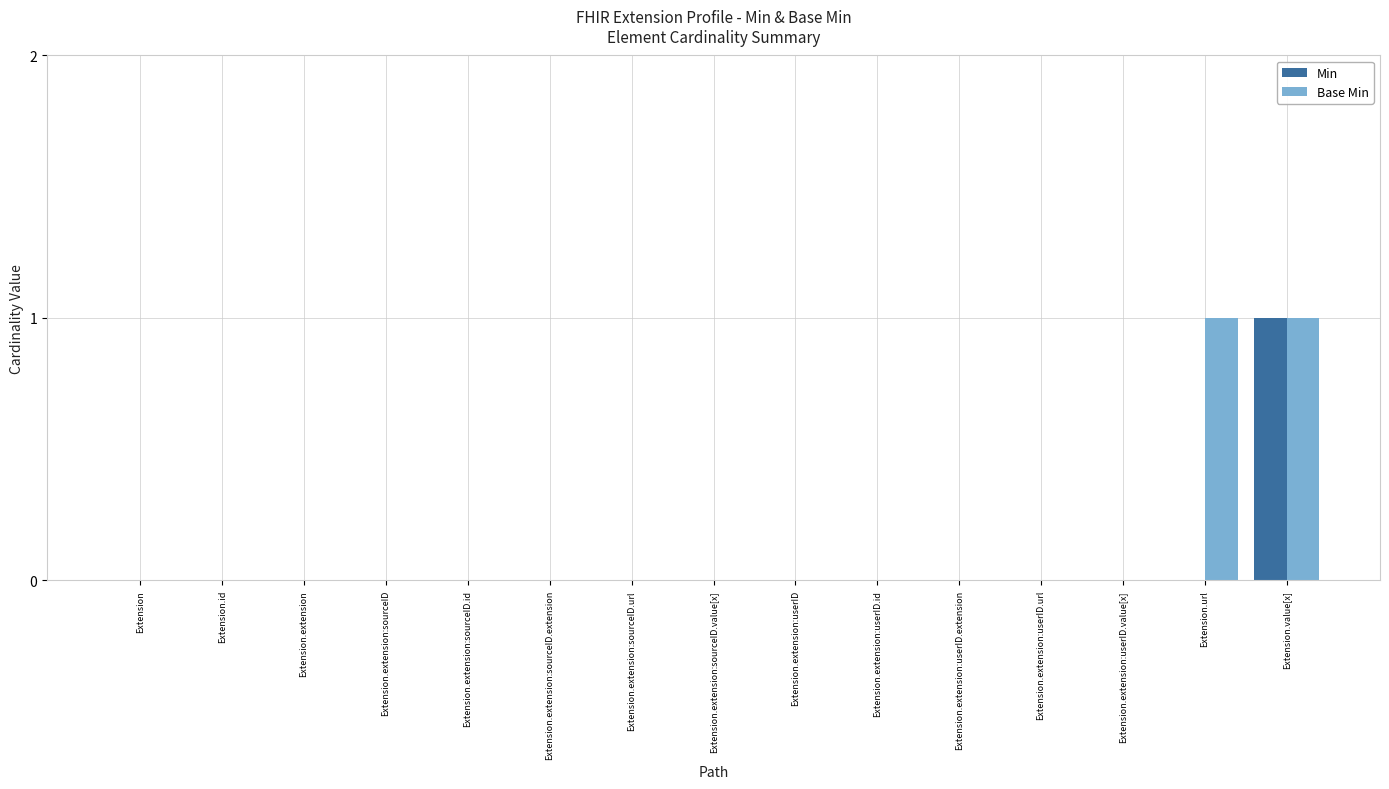

True or false: Min has a value of 0 at Extension.extension:userID.

True